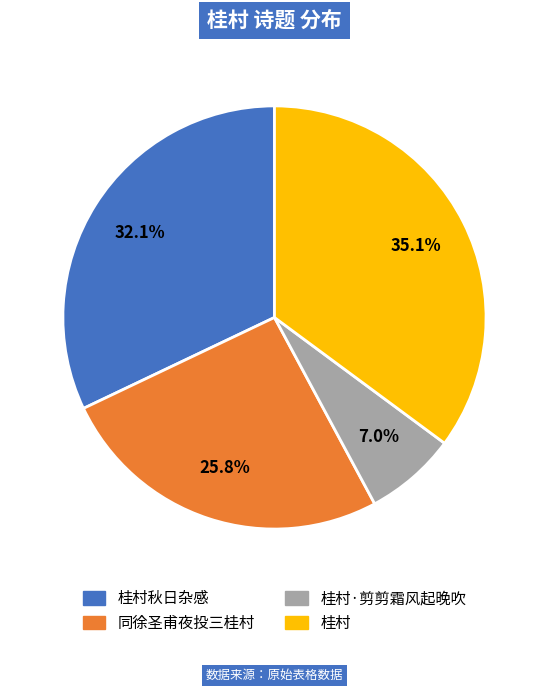

Is there a majority slice in this chart?

No